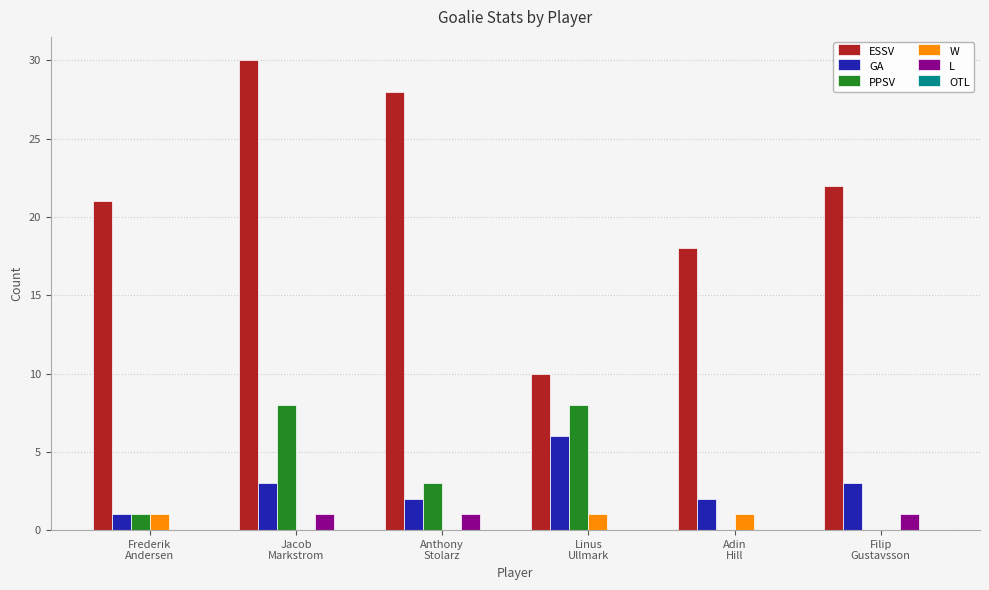

What is the highest value of the GA series?

6